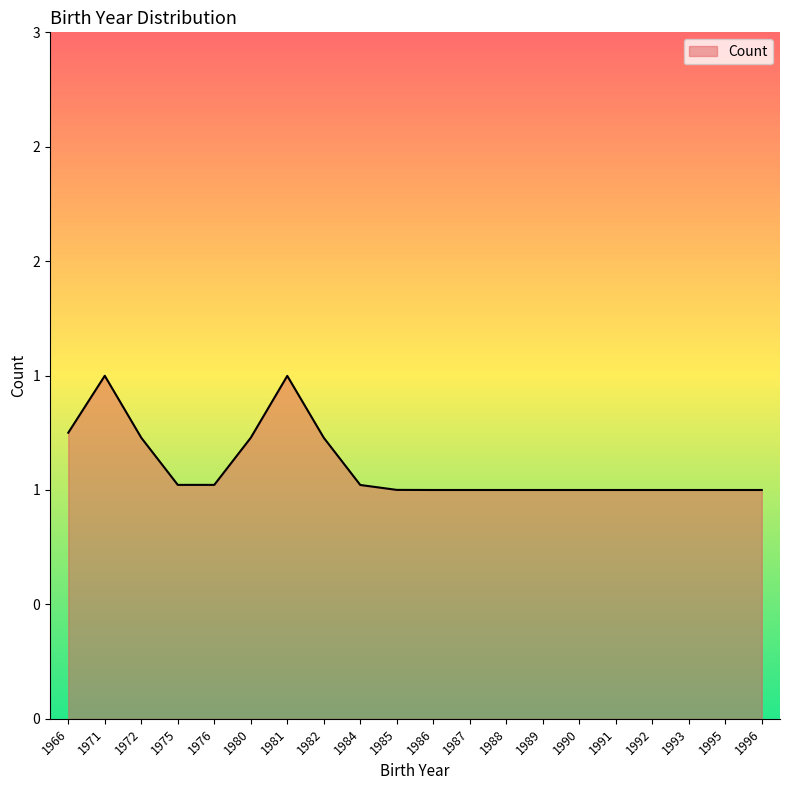

What is the difference between the maximum and minimum values?

1